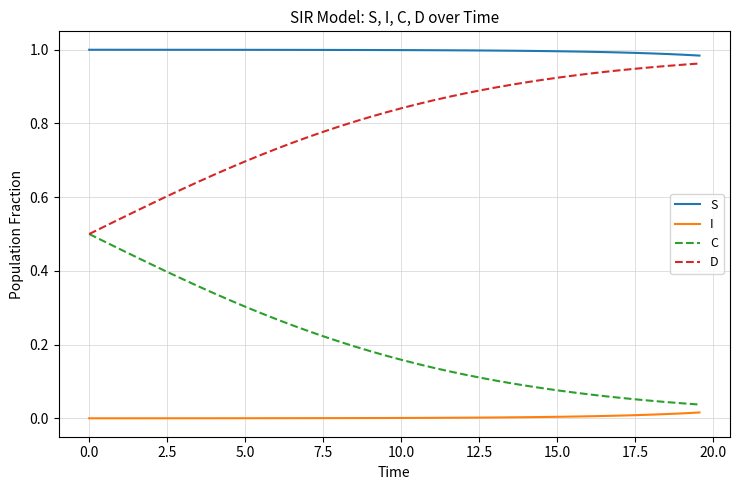

True or false: I and S intersect in this chart.

False